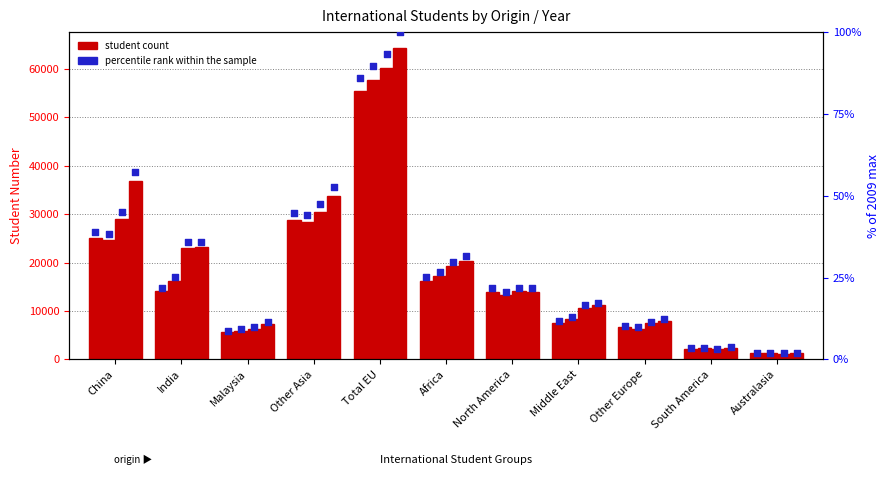

What is the change in value from China to Middle East?

-27.3